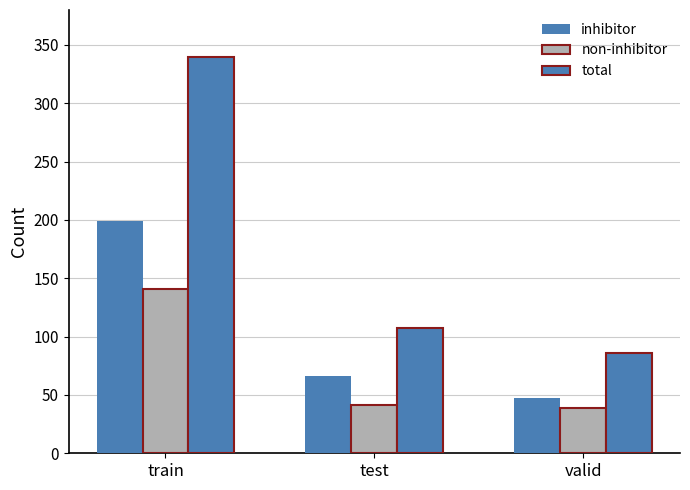

Rank the series by their average value, from highest to lowest.

total, inhibitor, non-inhibitor